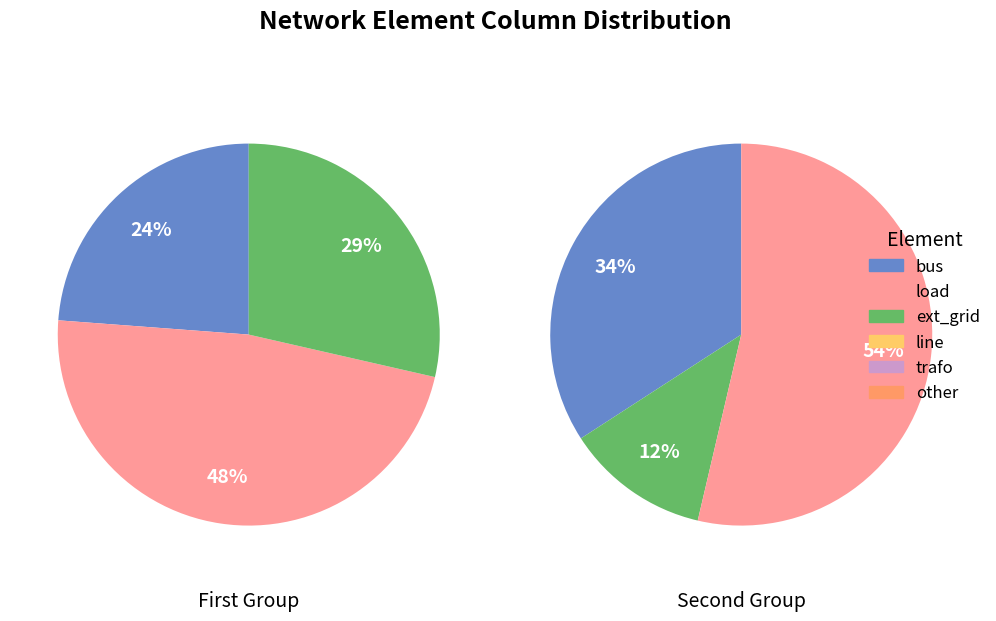

Is bus the majority of the pie?

No